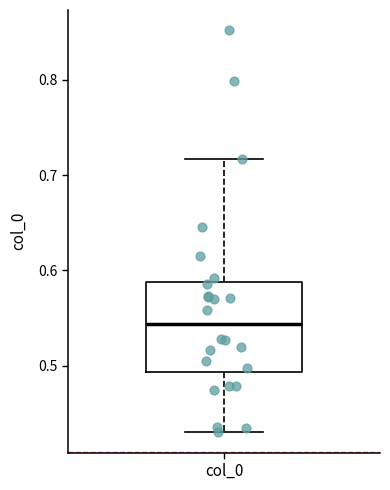

Read this box plot against the y-axis: the position of the median line, the range covered by the box, and the ends of both whiskers. The values are not printed on the chart, so give them approximately, as read against the axis.

median 0.54, box 0.49 to 0.59, whiskers 0.43 to 0.72